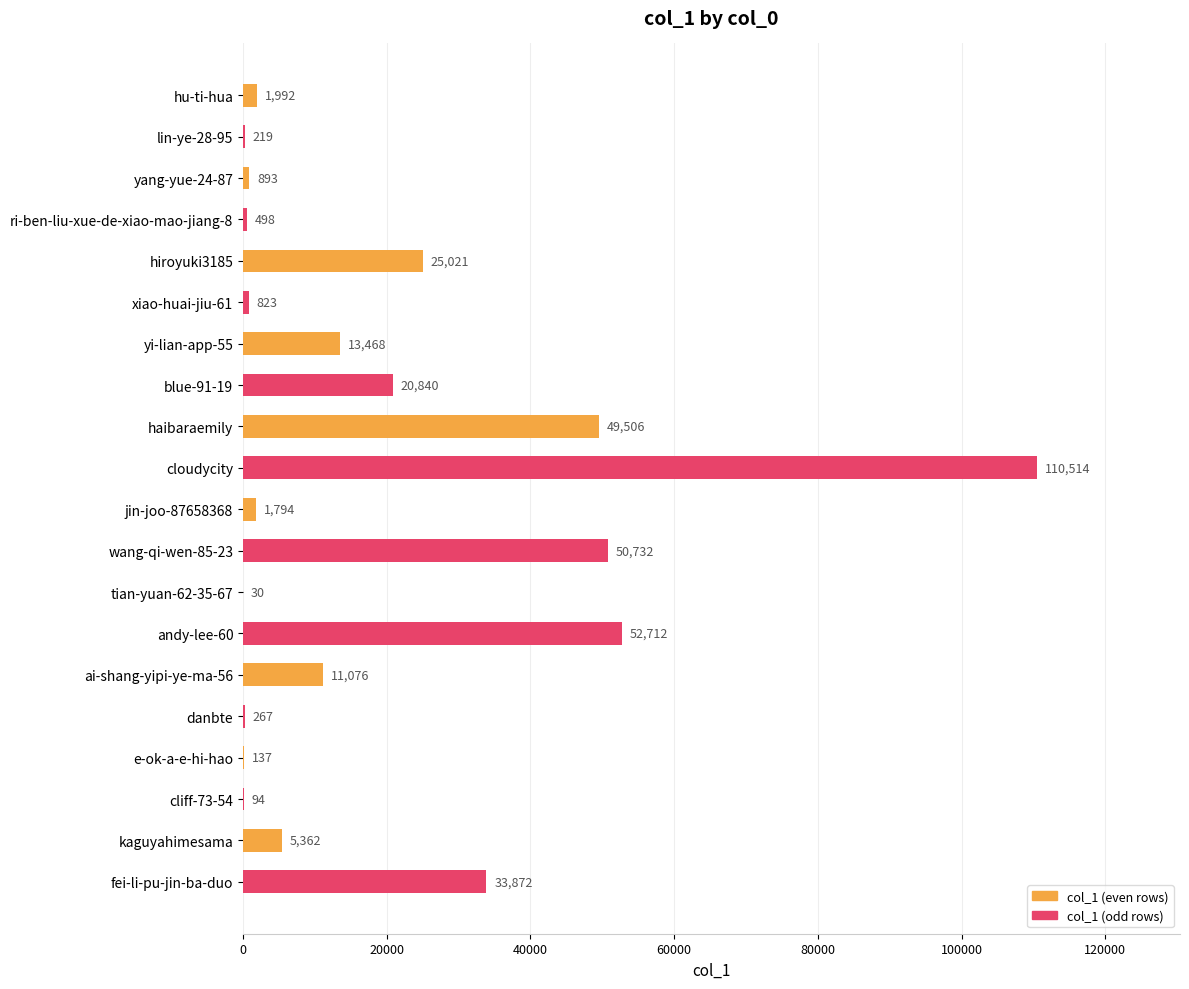

Read the value at cliff-73-54.

94